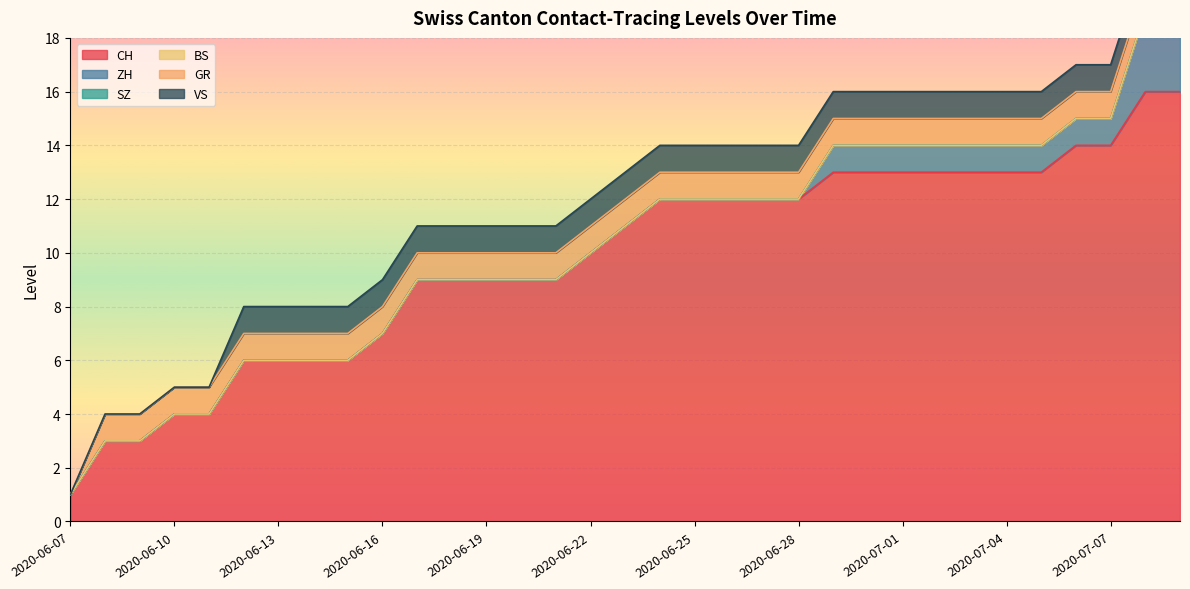

At how many categories does at least one series exceed 3?

30